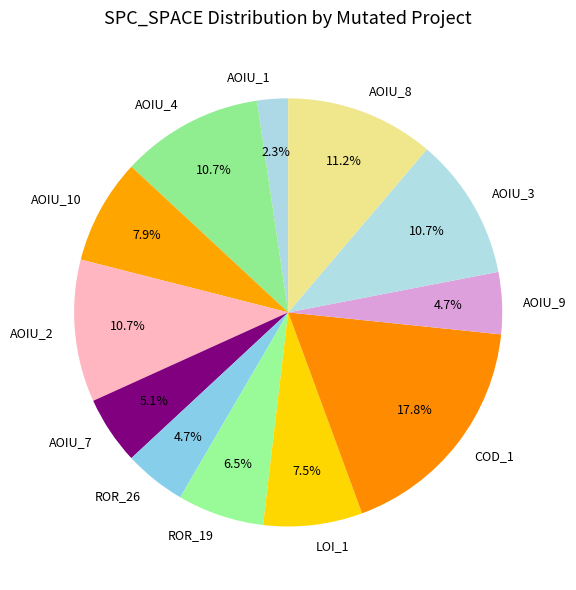

How much of the chart is everything except AOIU_4?

89.3%